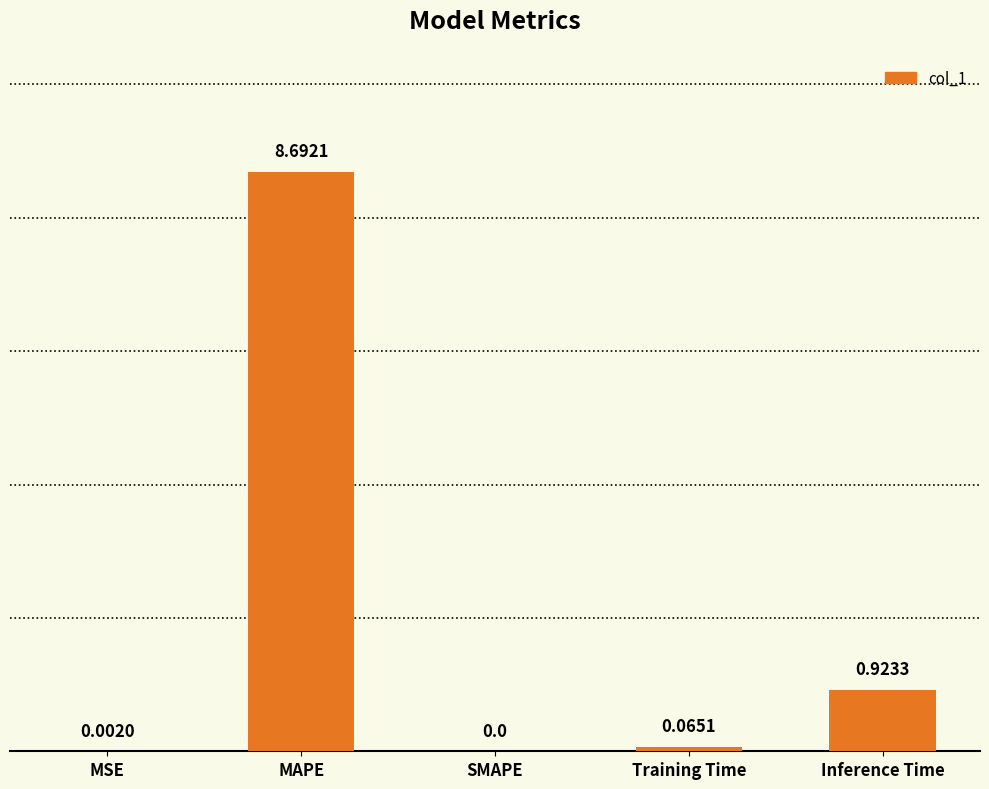

What is the sum of all values?

9.7